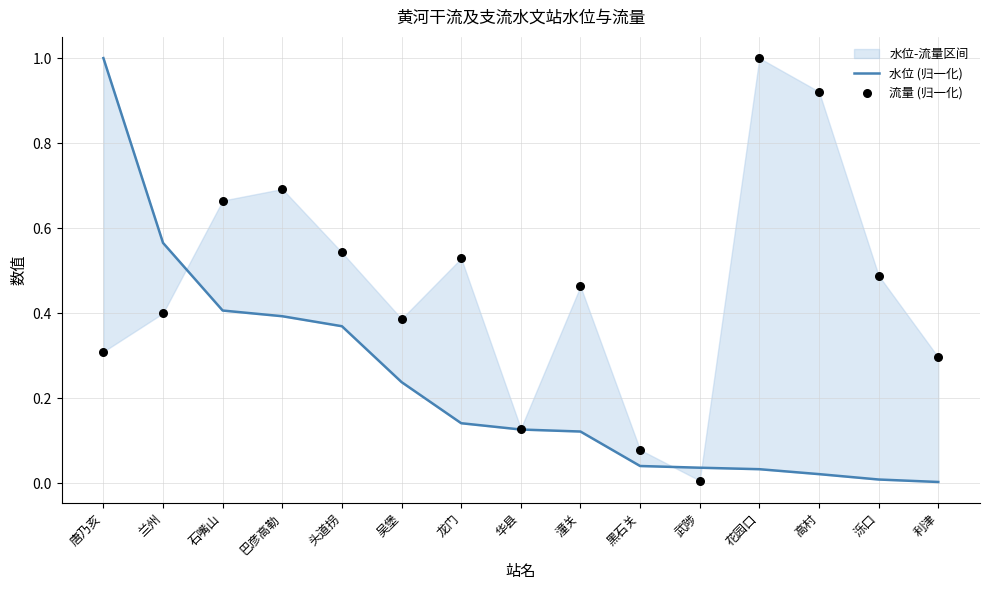

What are all the series names shown in the legend?

水位 (归一化), 流量 (归一化)